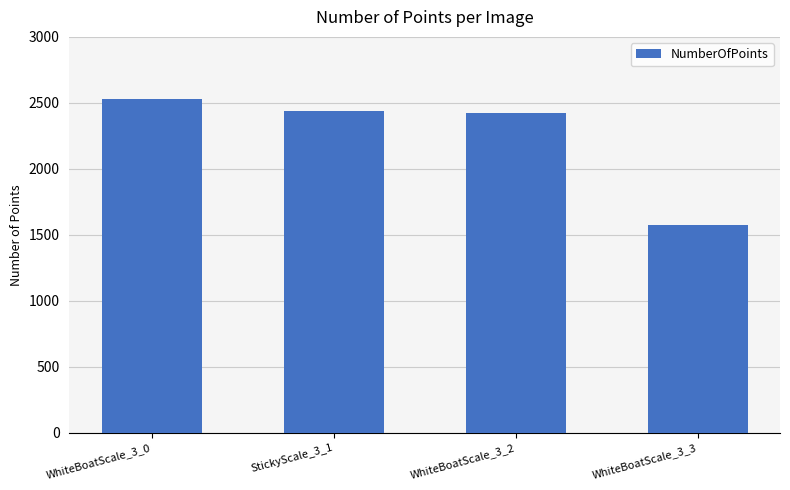

At which label does the data first exceed 2442?

WhiteBoatScale_3_0